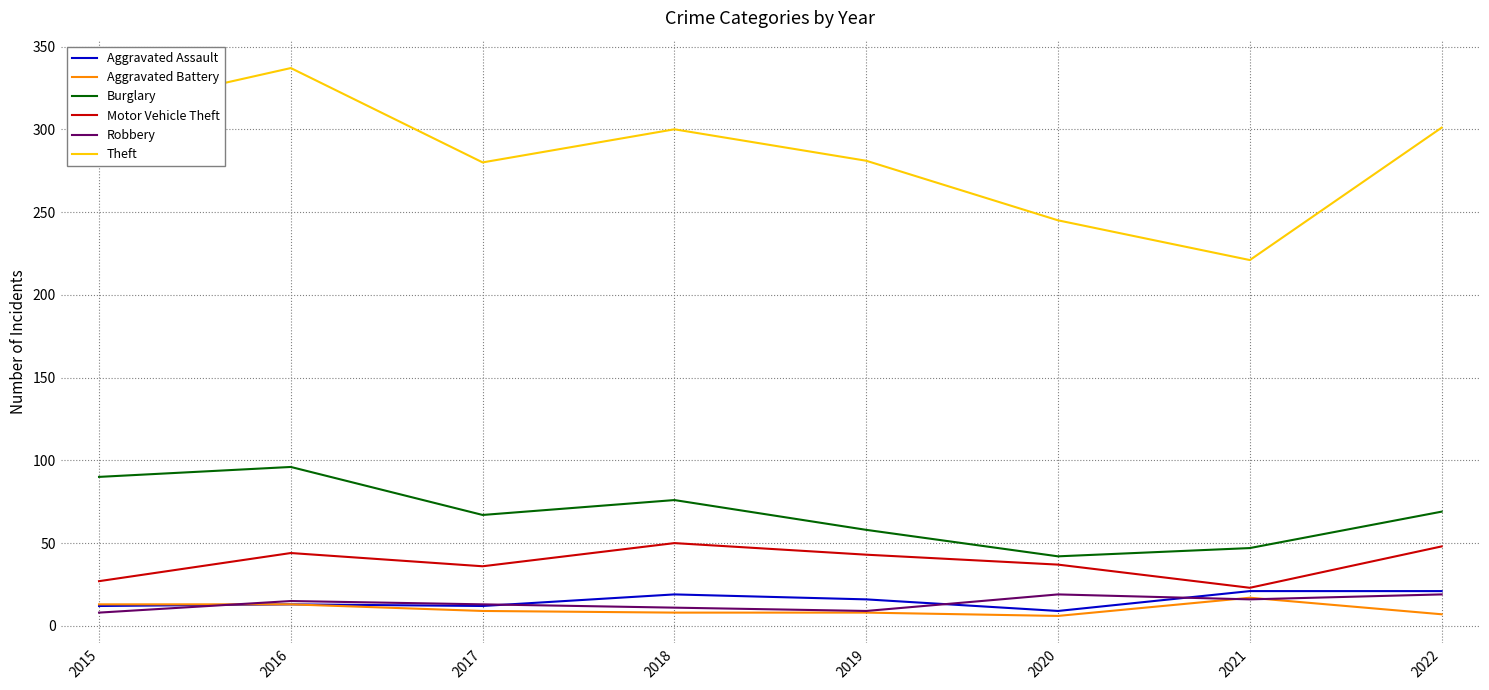

What is the difference between the second highest and second lowest values in the Motor Vehicle Theft series?

21